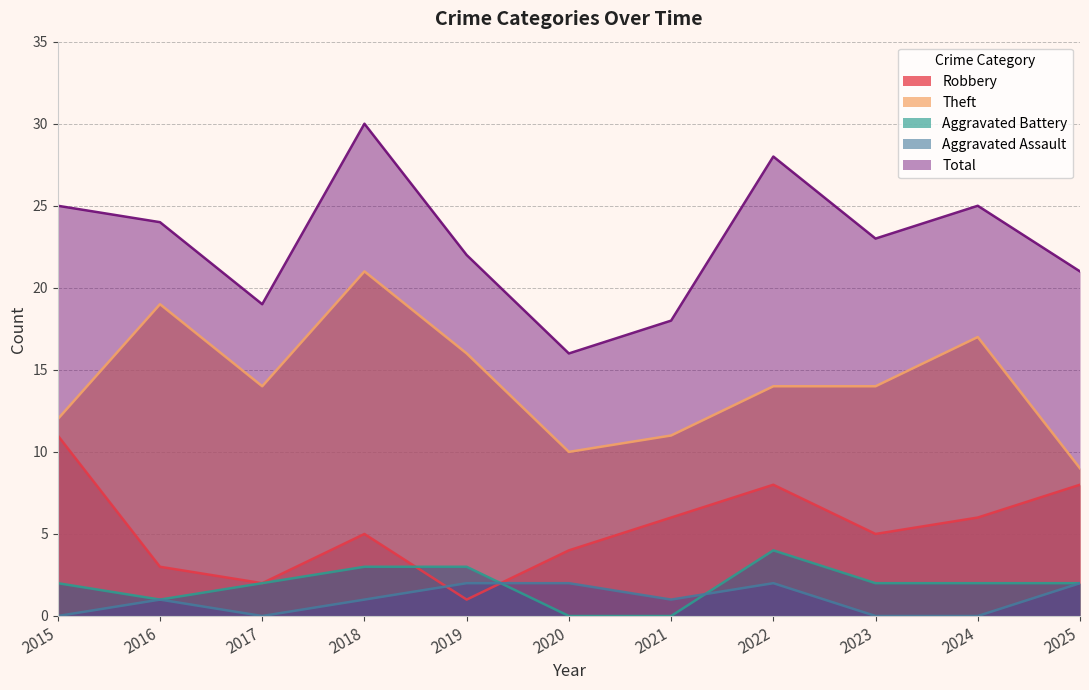

True or false: Robbery and Aggravated Battery intersect in this chart.

True